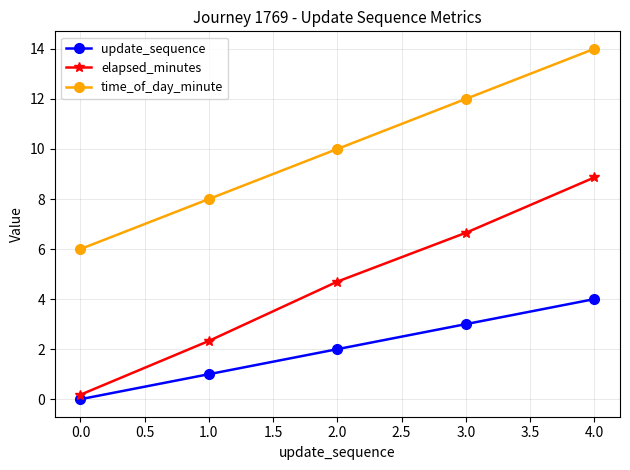

True or false: update_sequence has a value of 0.0 at 0.0.

True